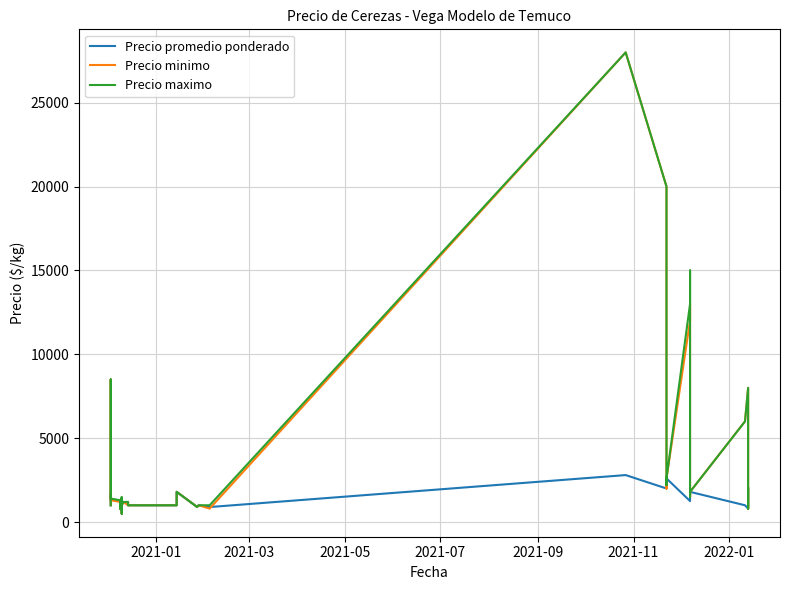

What are all the series names shown in the legend?

Precio promedio ponderado, Precio minimo, Precio maximo